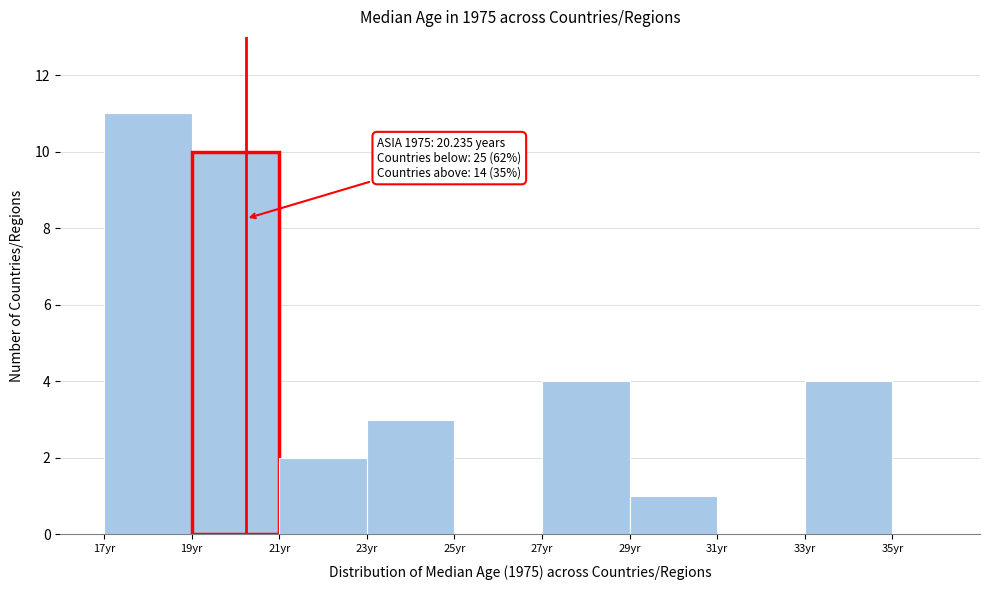

Which range on the x-axis has the tallest bar?

17 to 19